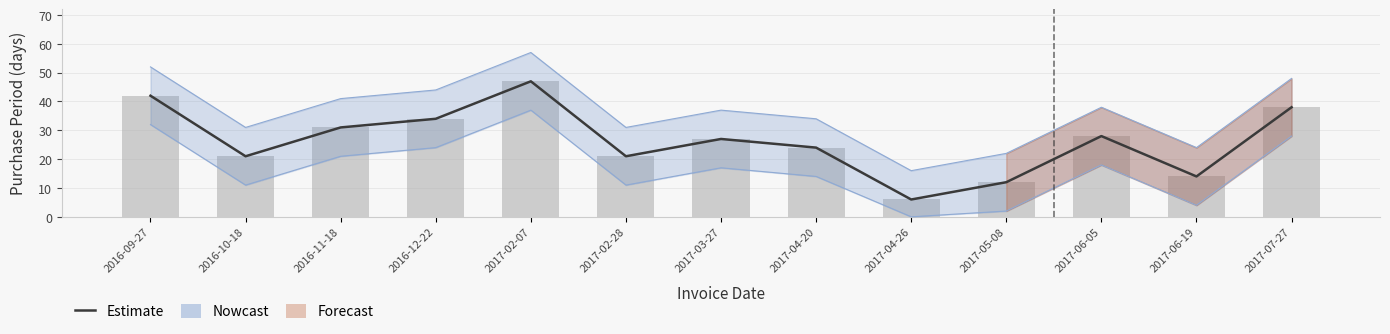

Reading right to left, extract all data points from this chart.

38	14	28	12	6	24	27	21	47	34	31	21	42